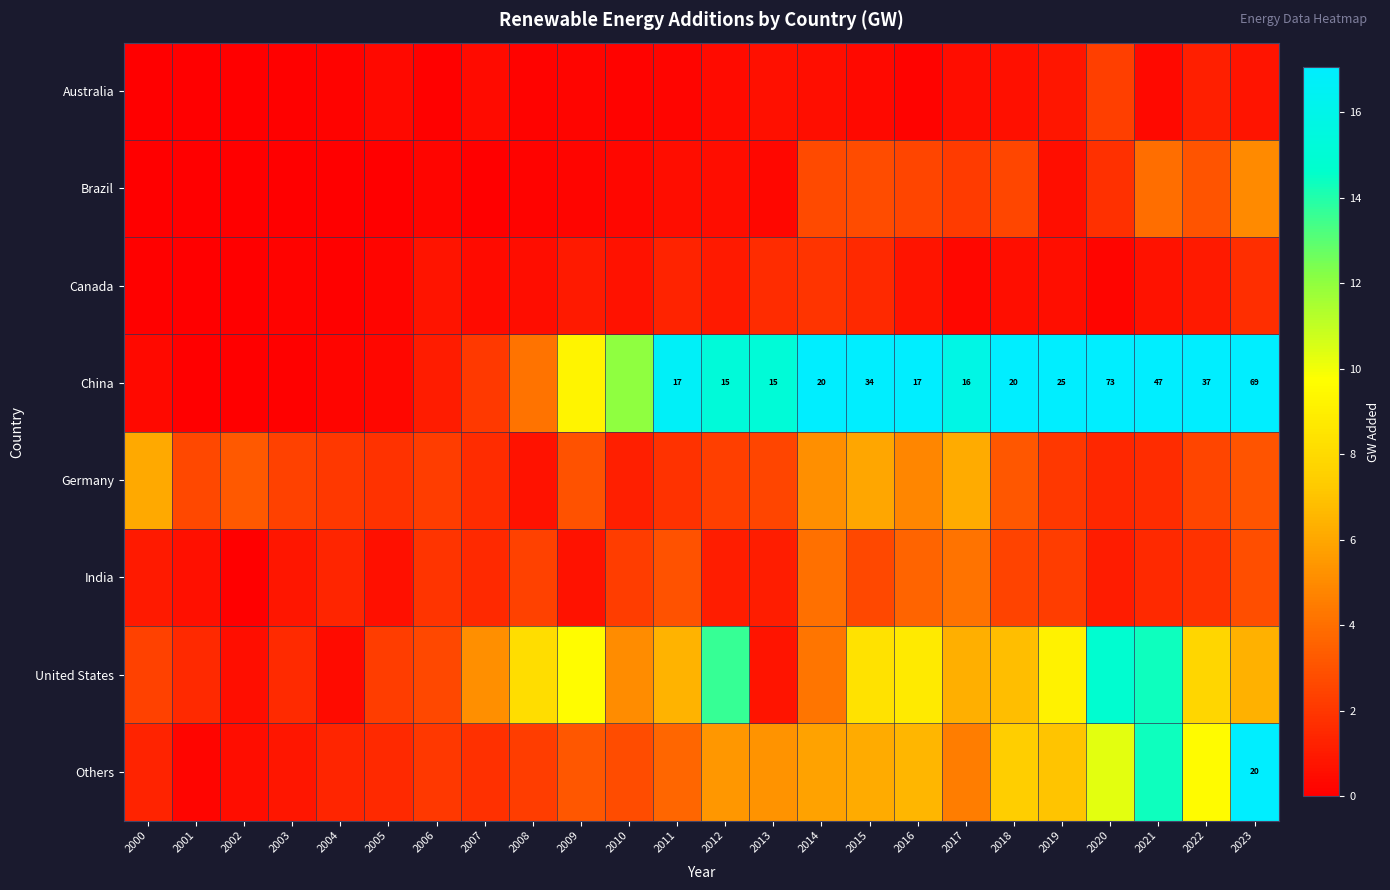

Which series has the largest total across all categories?

China